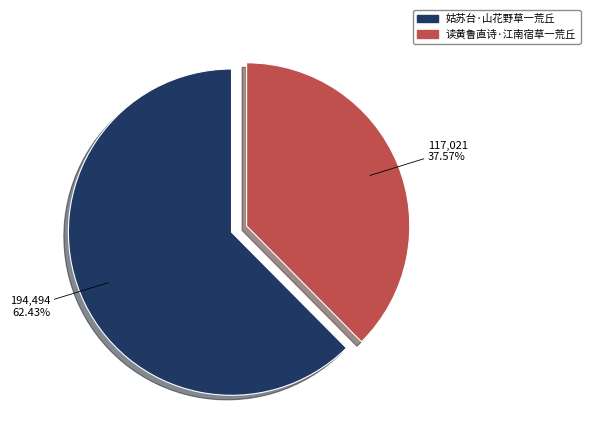

To the nearest percent, what is the combined percentage of 读黄鲁直诗·江南宿草一荒丘 and 姑苏台·山花野草一荒丘?

100%